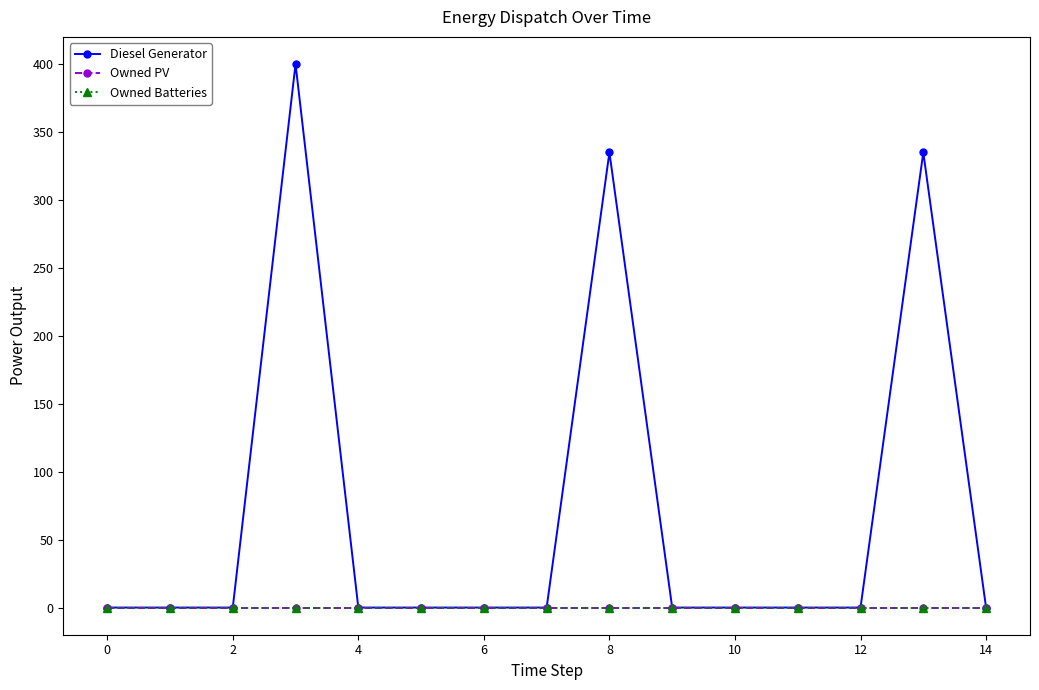

Is this an area chart (filled region under the line)?

No